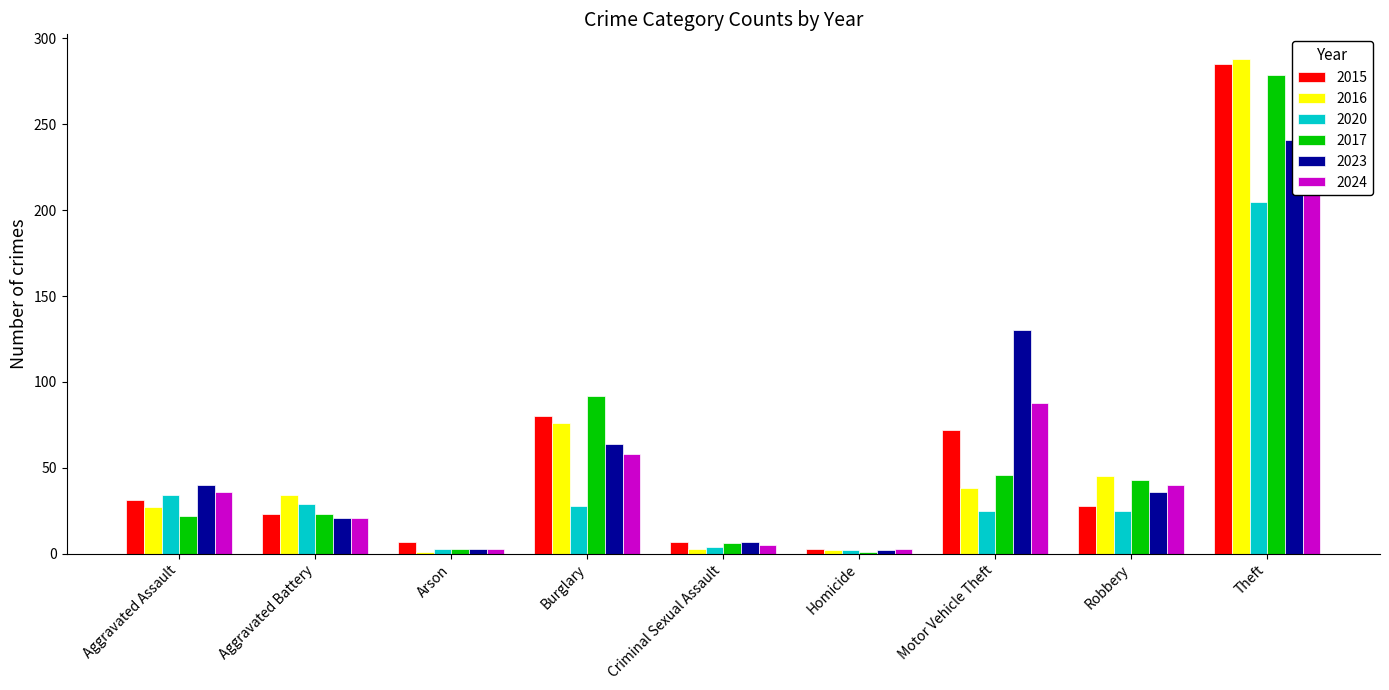

Between Theft and Arson, which is larger?

Theft